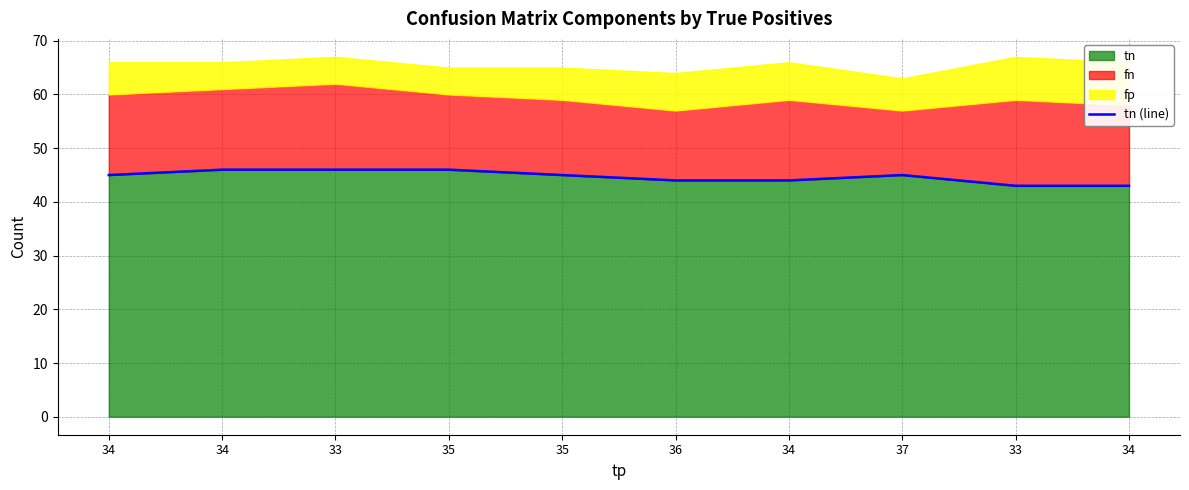

Which category has the lowest value across all series?

33